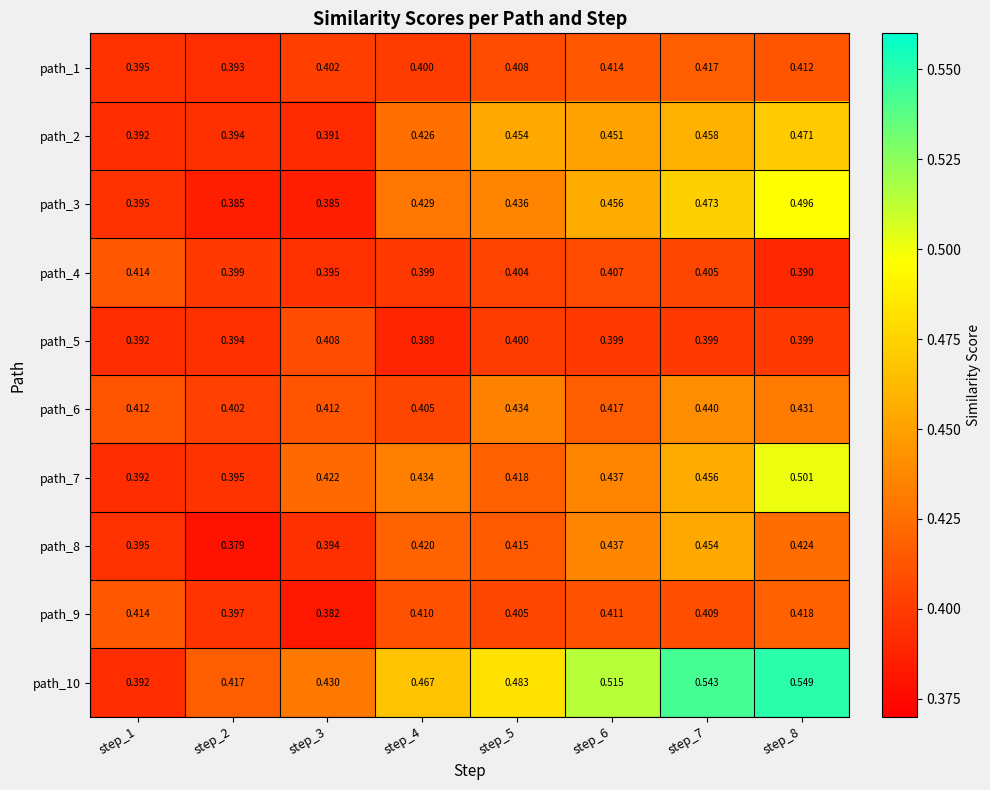

Is the value of path_6 at step_5 greater than the value of path_8 at step_5?

Yes